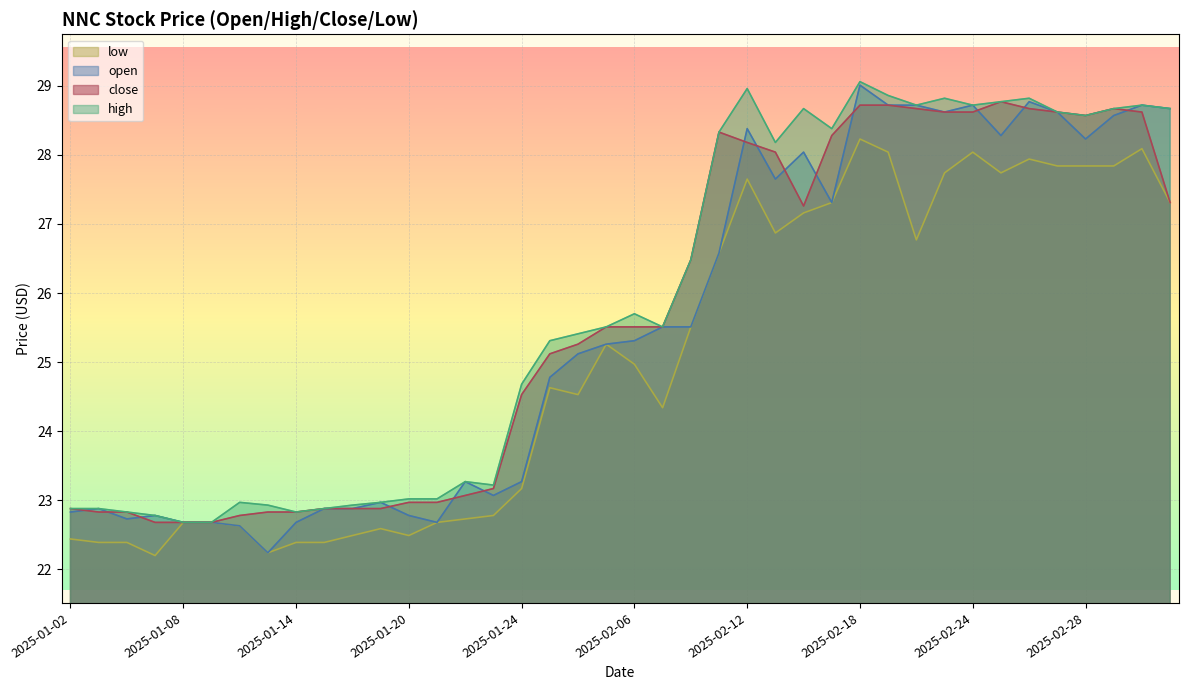

True or false: low and high cross at least once.

False